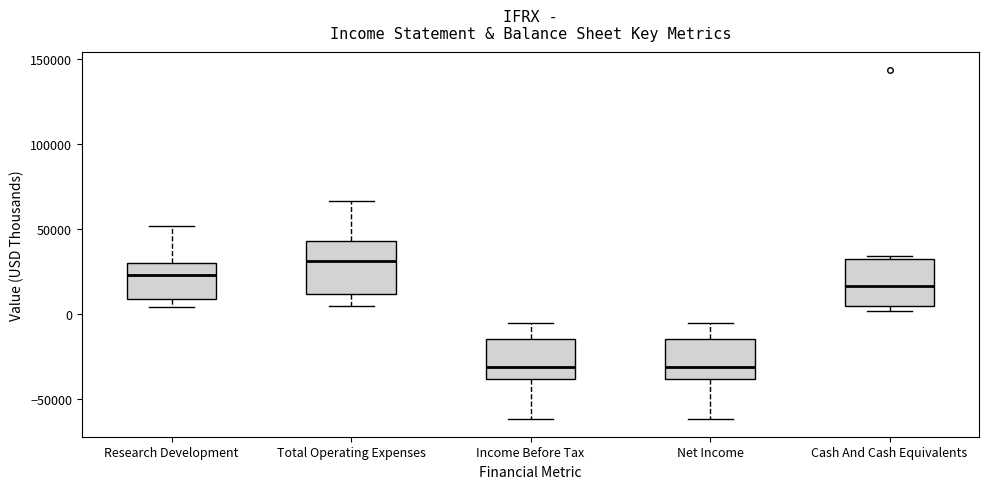

Where does the lower whisker of the box for Total Operating Expenses end on the y-axis? The values are not printed on the chart, so give them approximately, as read against the axis.

5000